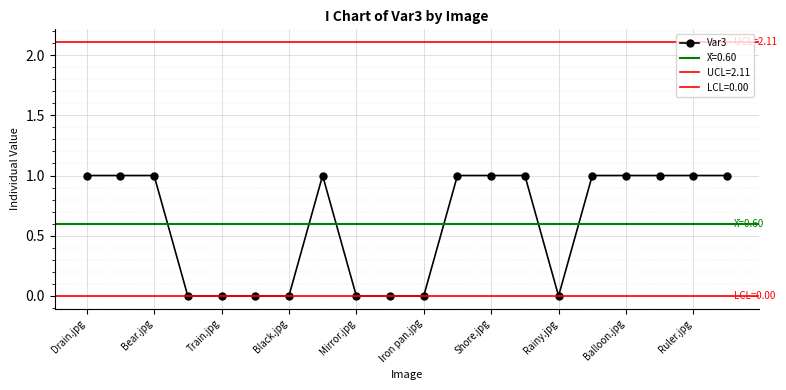

The value of Var3 at Black.jpg is 0. True or false?

True